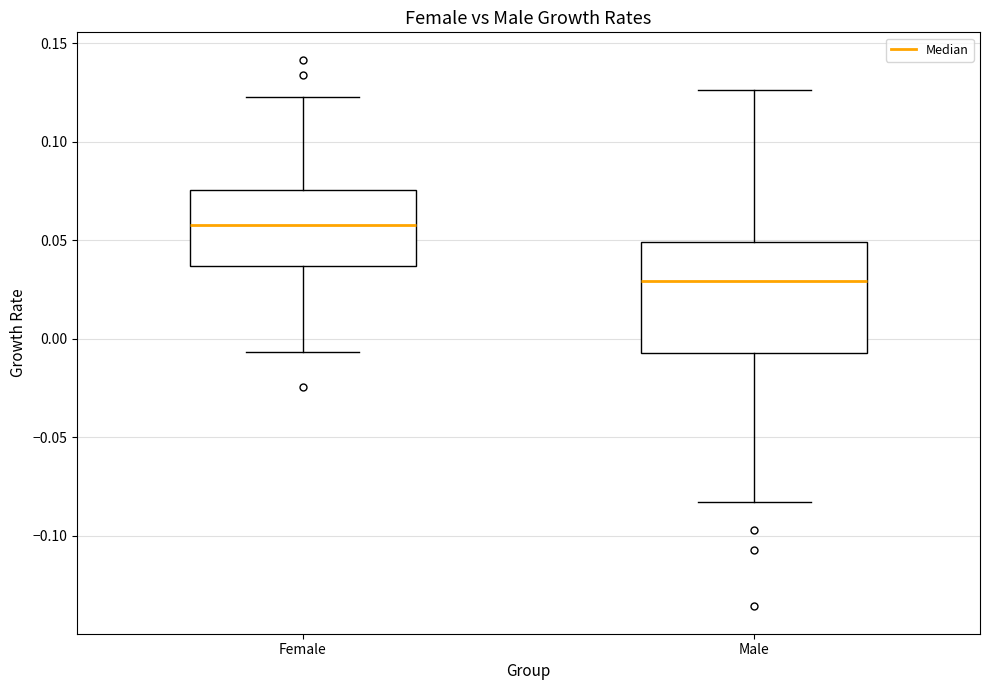

Comparing the boxes themselves (not the whiskers), which one is the tallest?

Male